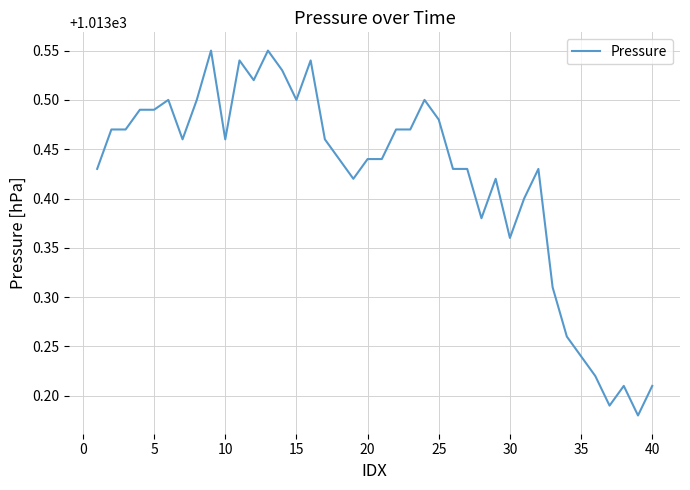

Does the chart display data point markers on the line(s)?

No